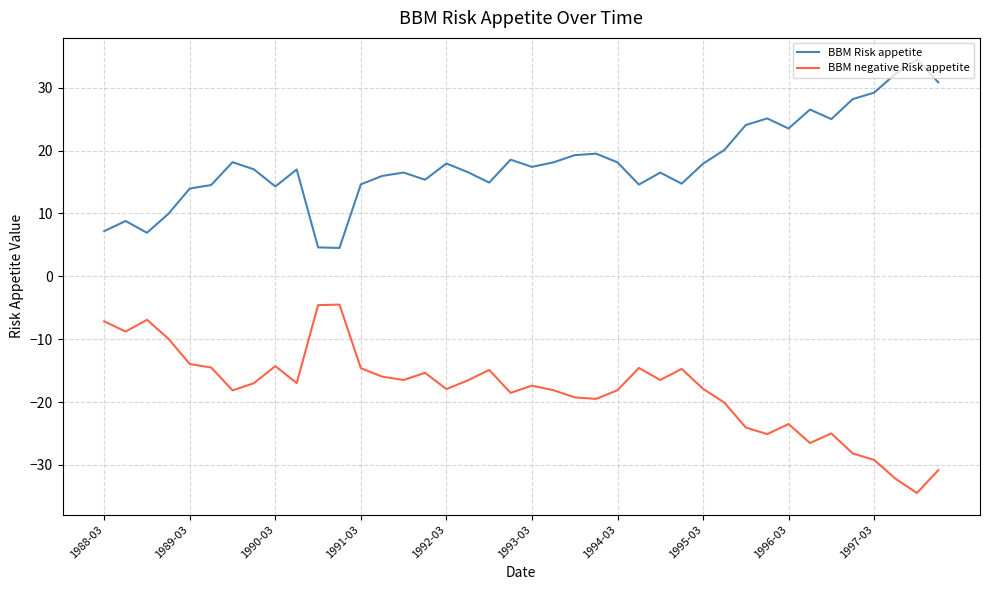

What is the difference between the maximum and minimum values in the BBM negative Risk appetite series?

30.0